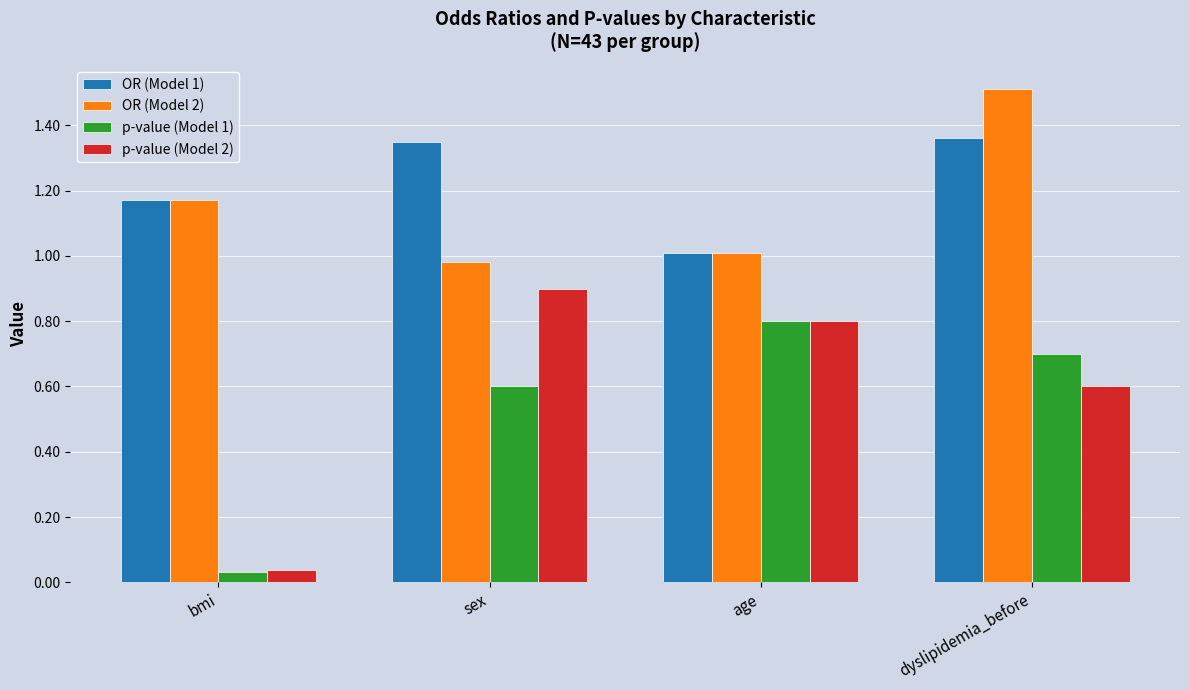

Which series has the largest total across all categories?

OR (Model 1)